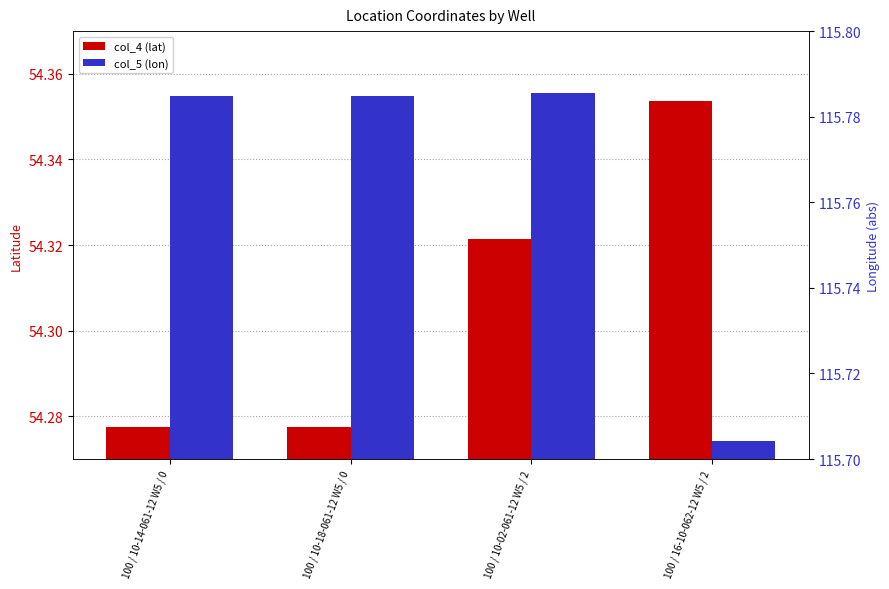

Between 100 / 10-14-061-12 W5 / 0 and 100 / 16-10-062-12 W5 / 2, which series saw the biggest shift?

col_5 (lon)